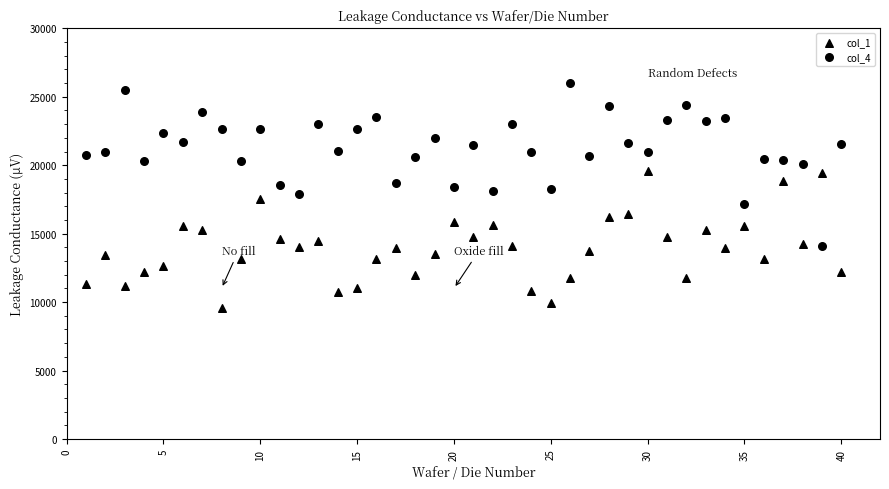

How many data points are displayed?

80